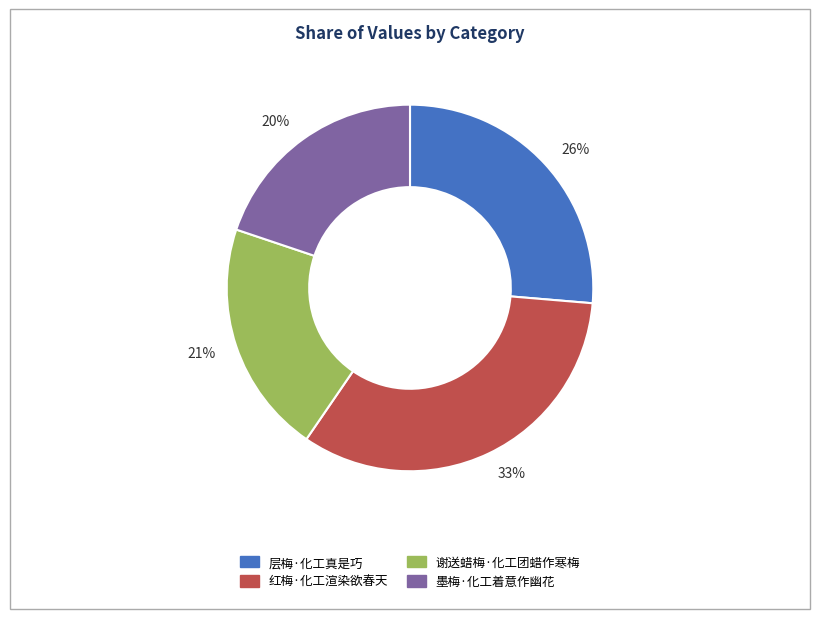

Is there any slice that represents more than half of the pie?

No